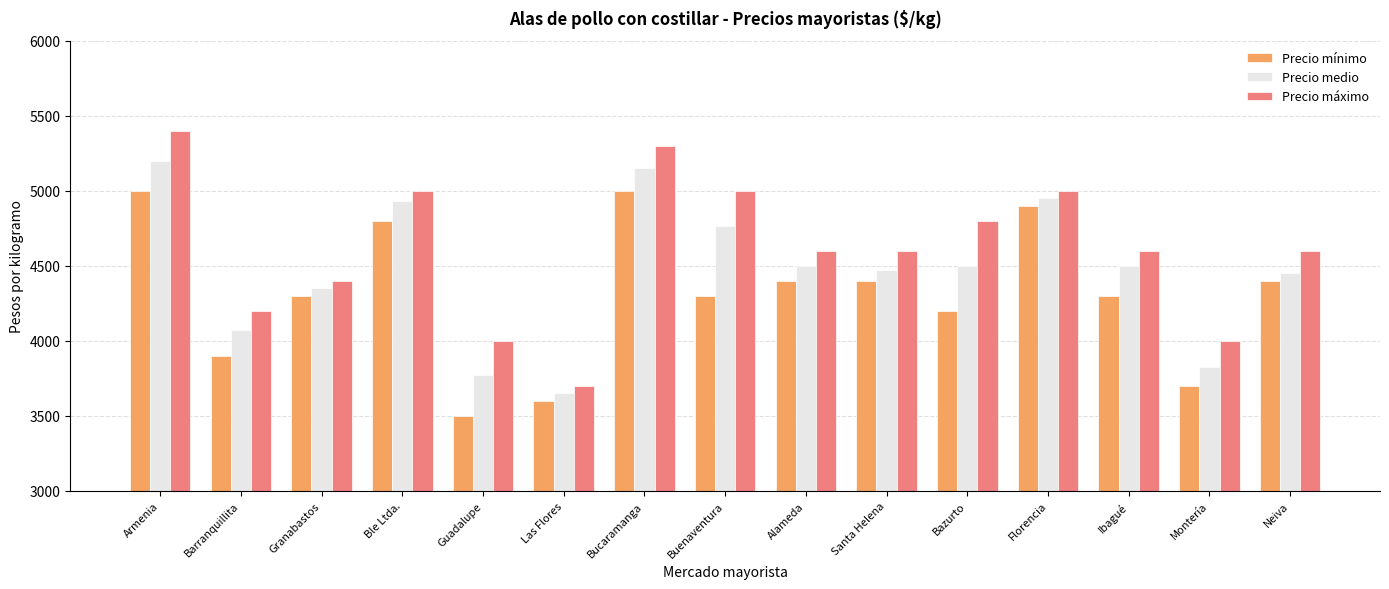

Is the value of Precio mínimo at Armenia greater than the value of Precio medio at Montería?

Yes